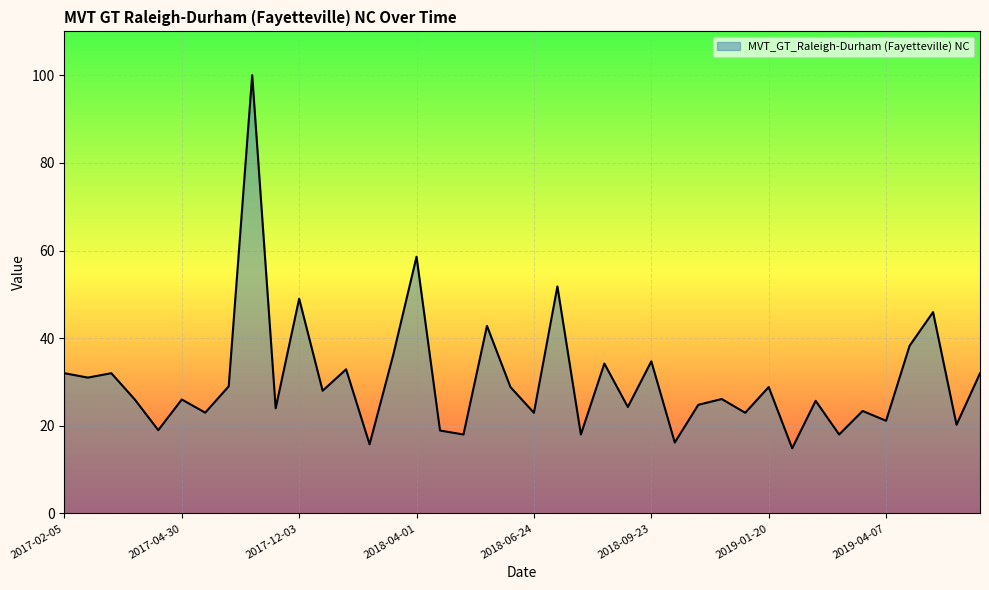

What is the difference between the maximum and minimum values?

85.1